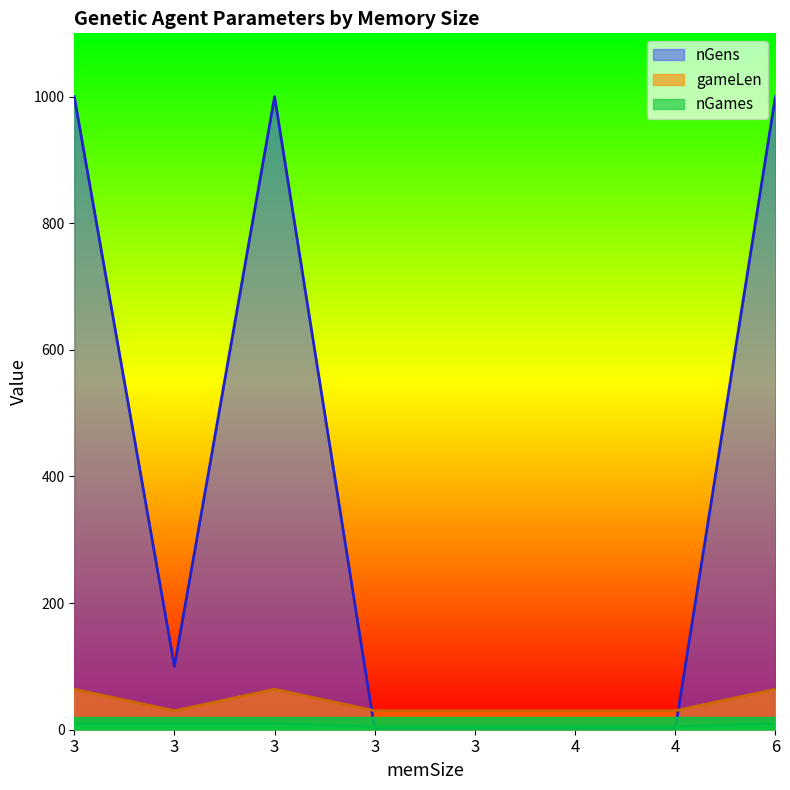

What is the difference between the maximum and minimum values in the nGames series?

5